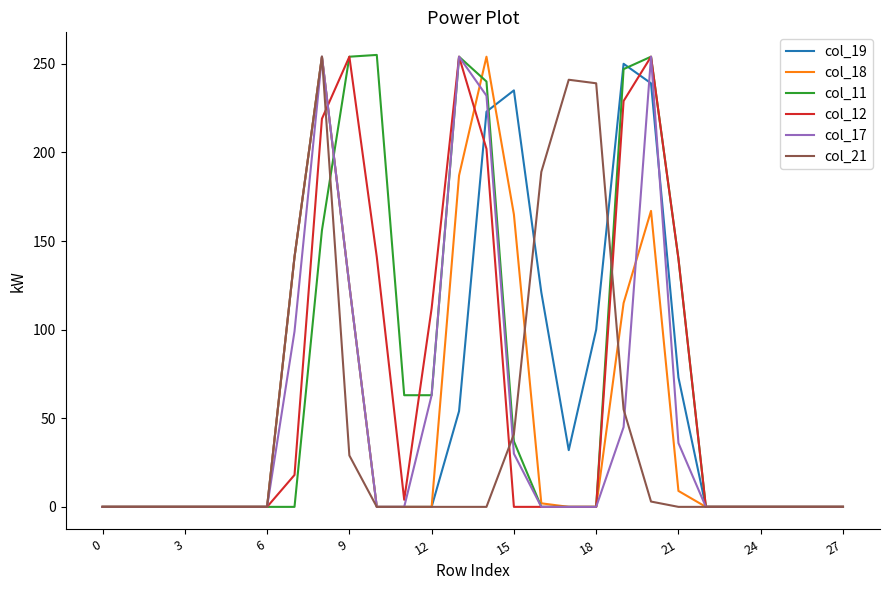

What is the average value of the col_19 series?

66